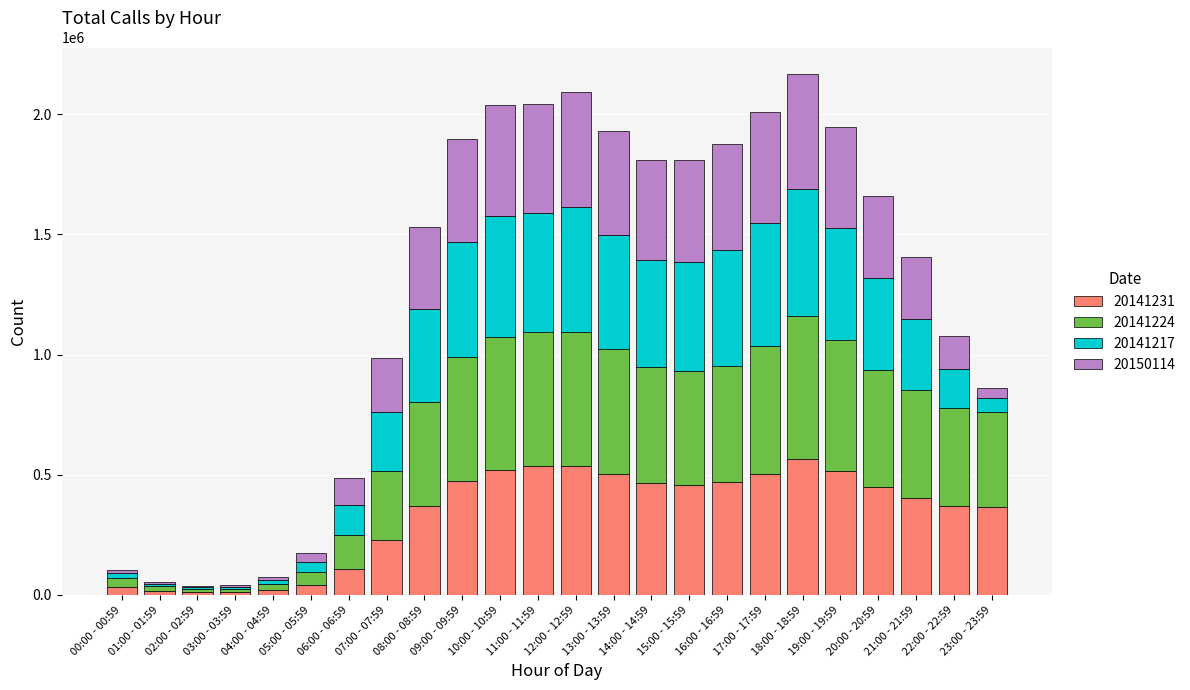

Rank the series by their maximum value, from lowest to highest.

20150114, 20141217, 20141231, 20141224